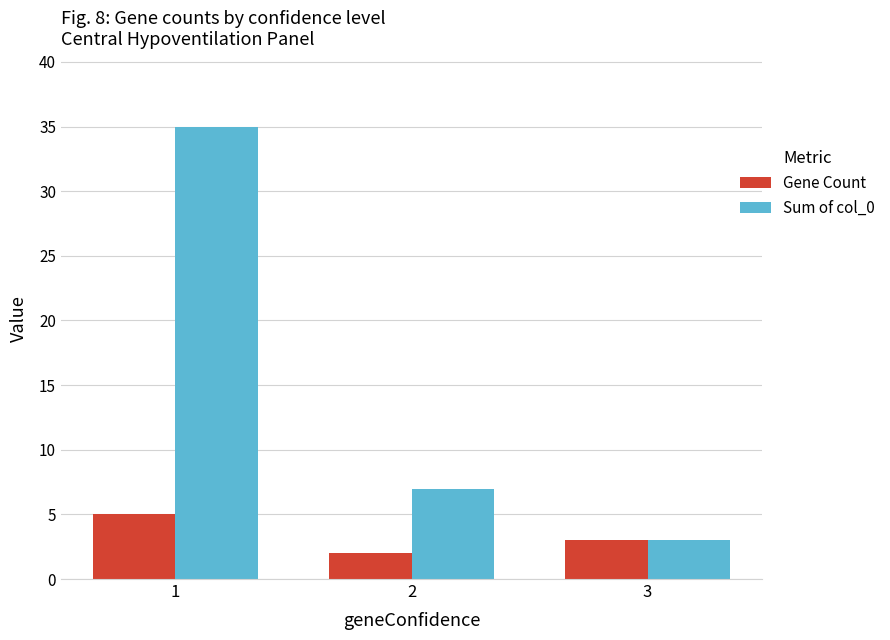

Count the number of categories in the chart.

3